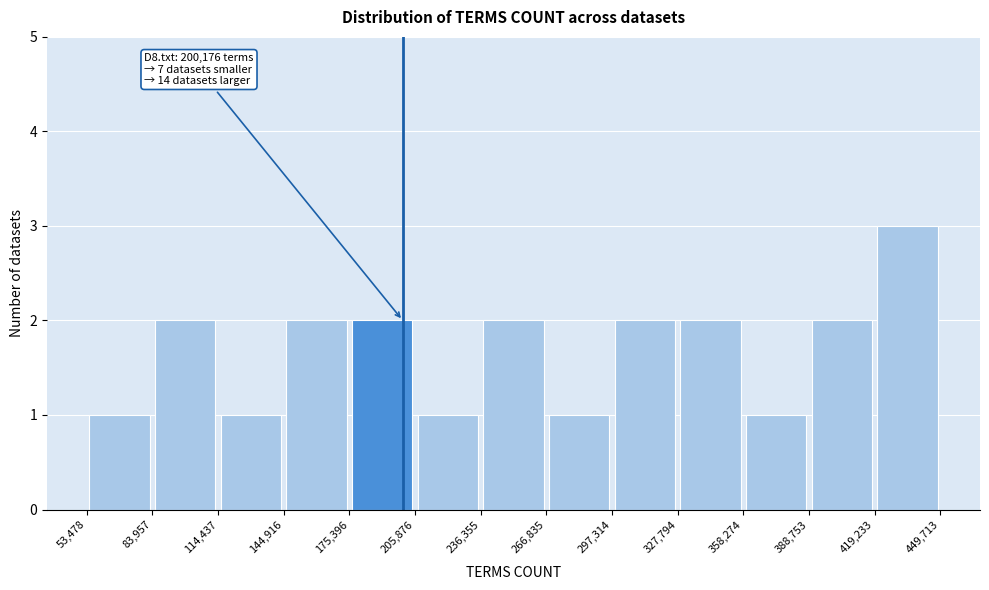

Over which range of the x-axis is the bar tallest?

419,233 to 449,713